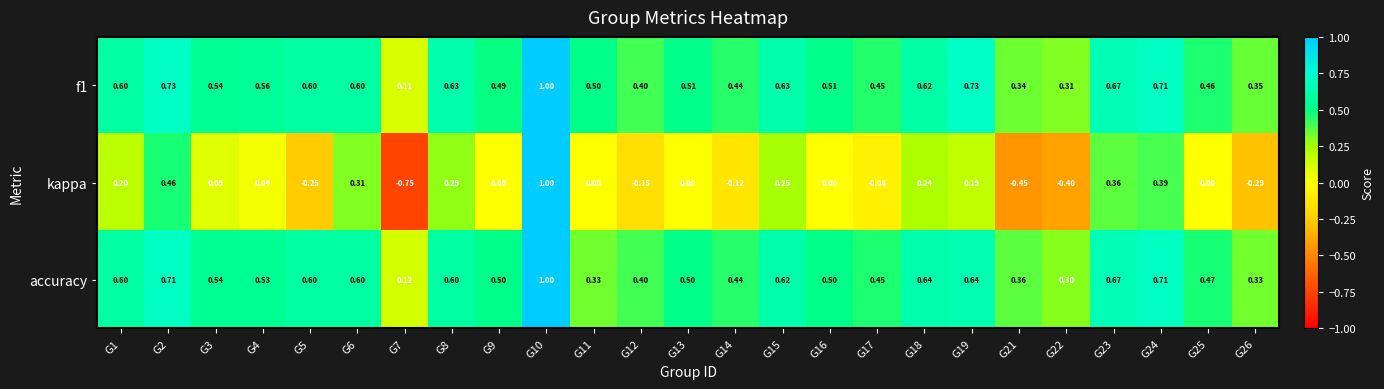

Is the value of f1 at G16 greater than the value of accuracy at G13?

Yes